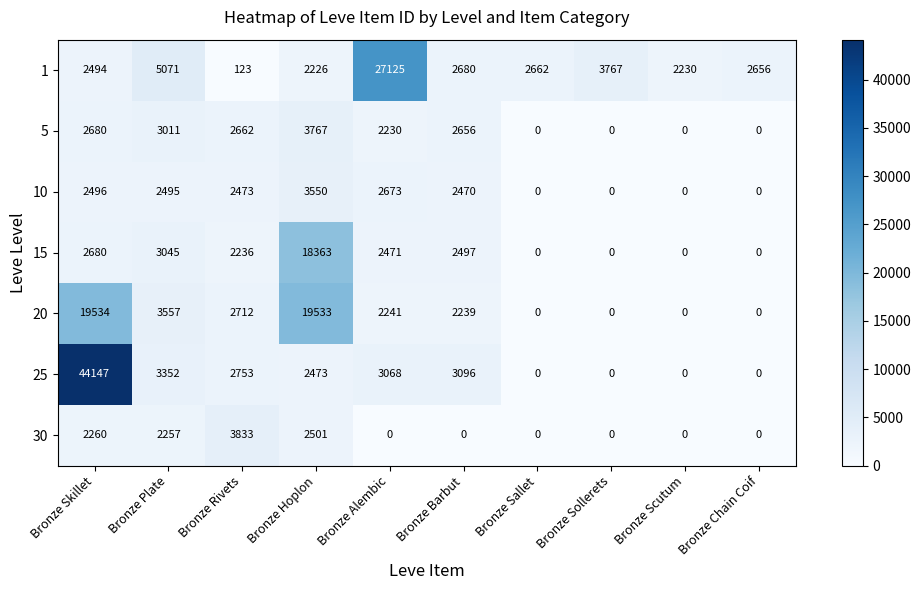

List the series in order of their peak value, highest first.

25, 1, 20, 15, 30, 5, 10